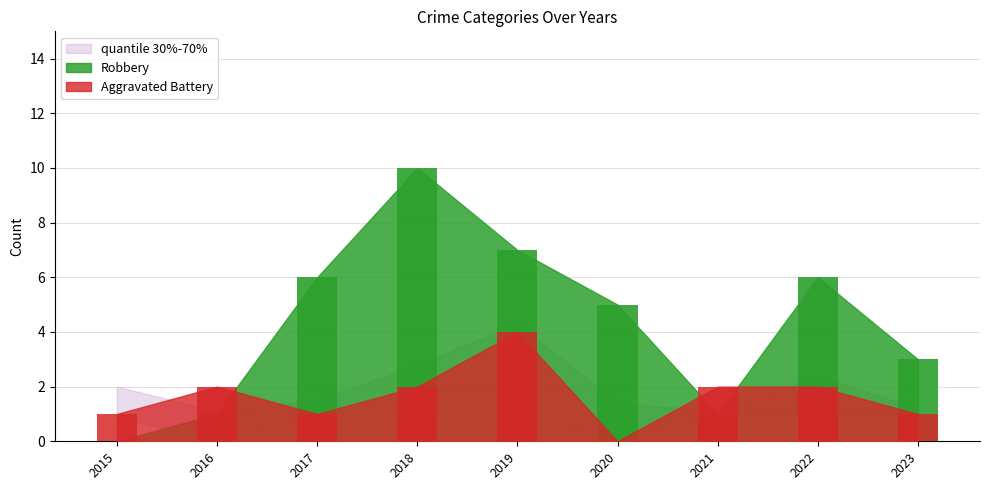

At which label does Total first exceed 6?

2017